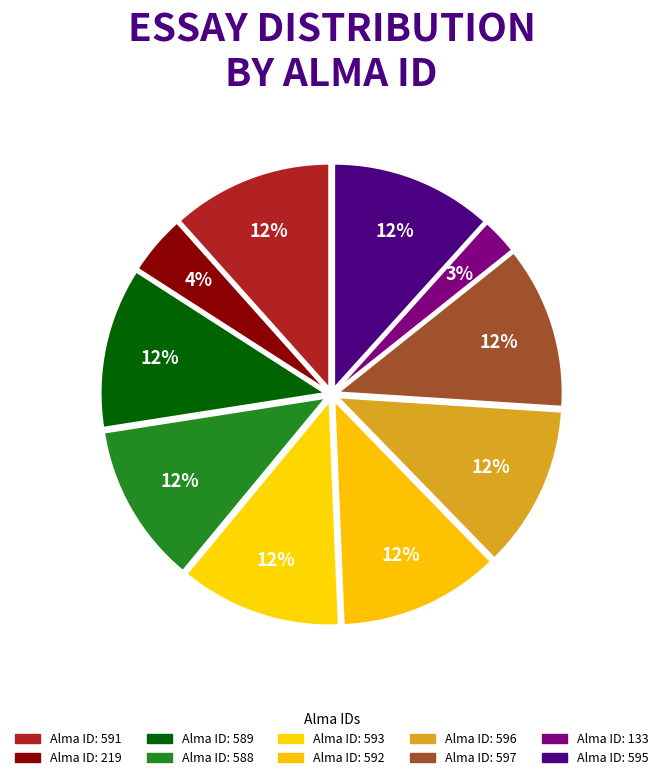

How many slices are in this pie chart?

10